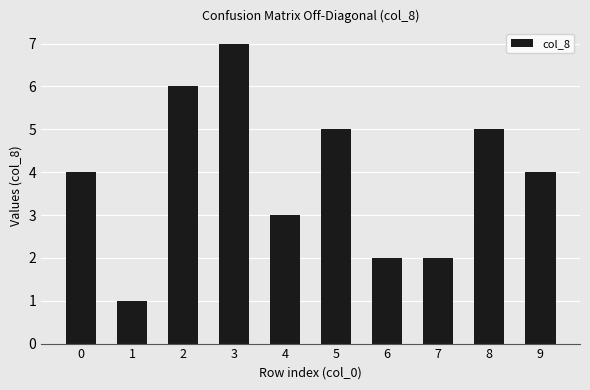

The chart shows a value of 9 at 2. True or false?

False